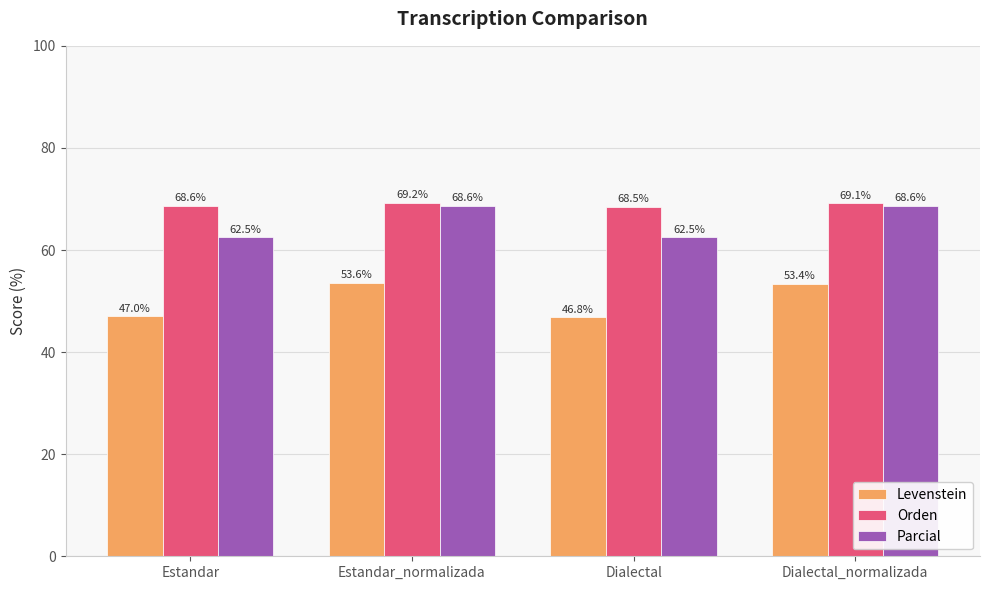

Reading right to left, transcribe all the data shown in this chart.

Levenstein: 53.4	46.8	53.6	47.0
Orden: 69.1	68.5	69.2	68.6
Parcial: 68.6	62.5	68.6	62.5